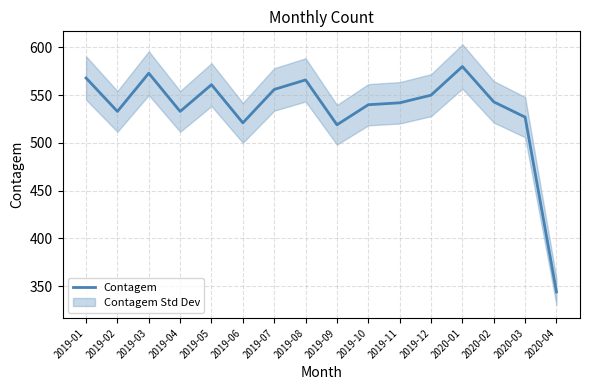

What is the difference between the maximum and minimum values?

236